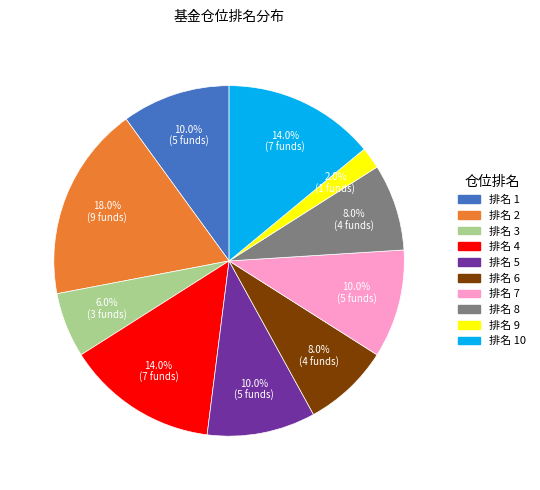

Is there a majority slice in this chart?

No